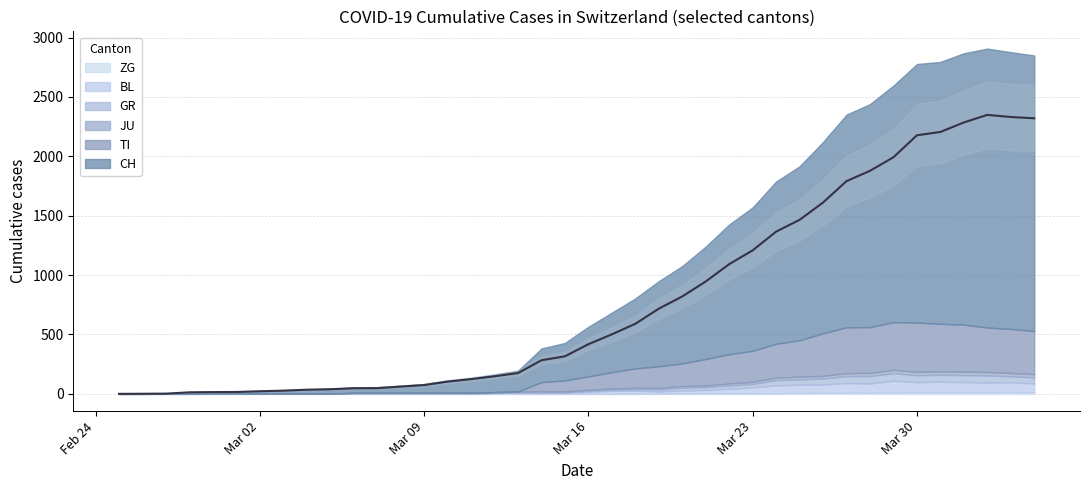

The value of TI at 24 is 273. True or false?

False